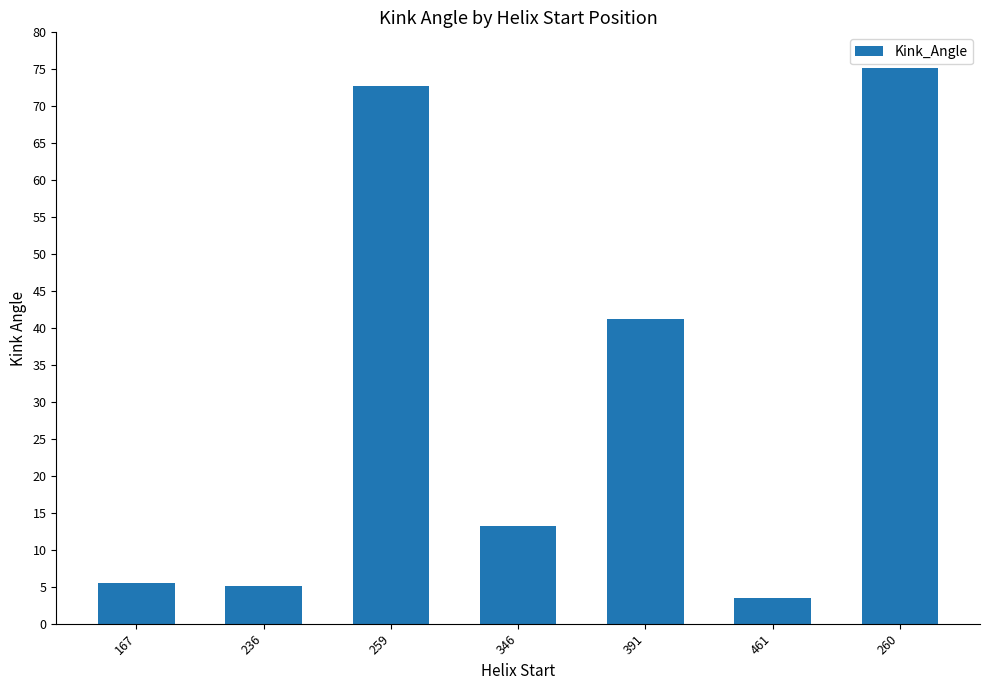

Is it true that the value at 346 is 13.2?

True